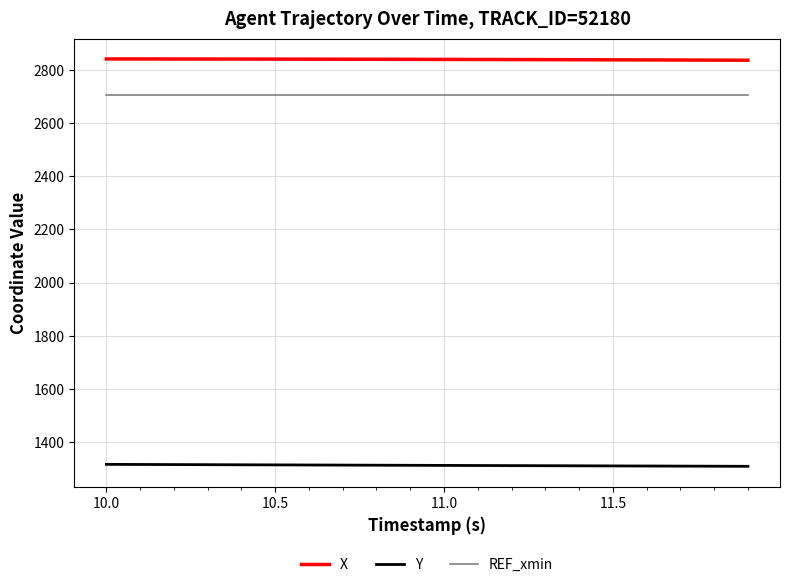

What is the highest value of the Y series?

1316.4